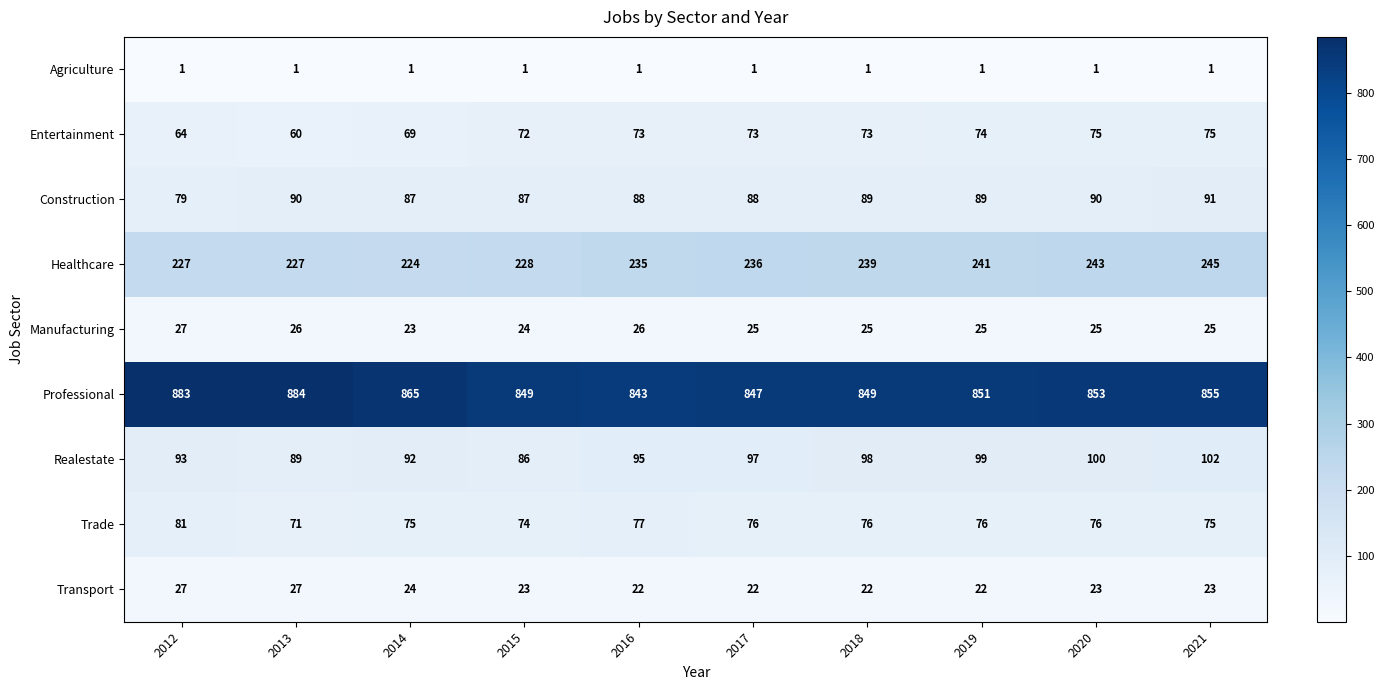

Rank the series at 2013 from lowest to highest value.

Agriculture, Manufacturing, Transport, Entertainment, Trade, Realestate, Construction, Healthcare, Professional